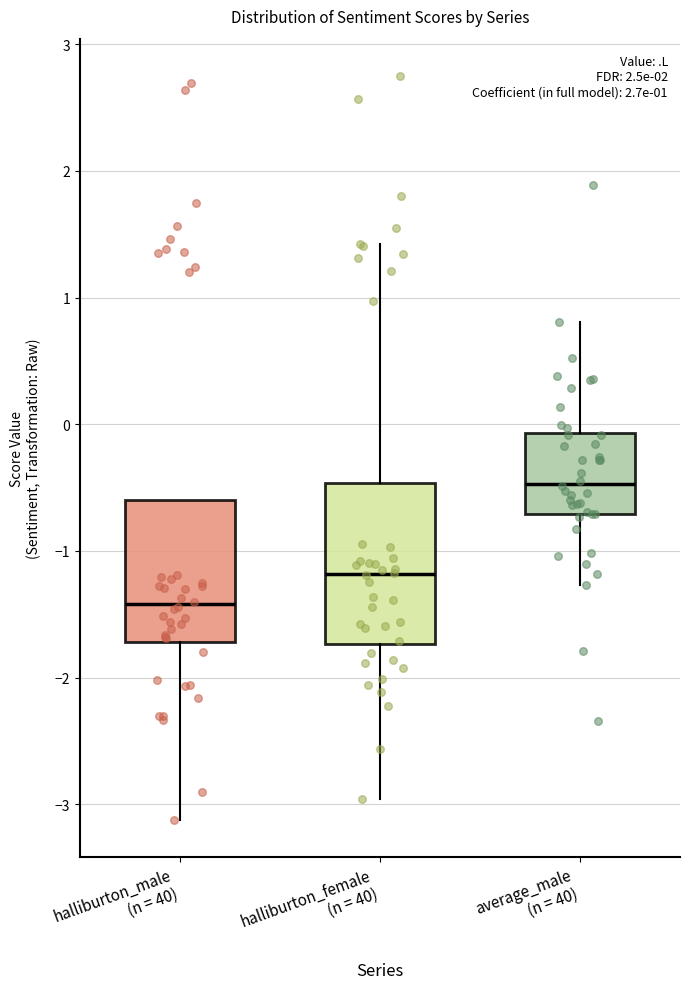

Which box is the tallest, from its lower edge to its upper edge?

halliburton_female (n = 40)